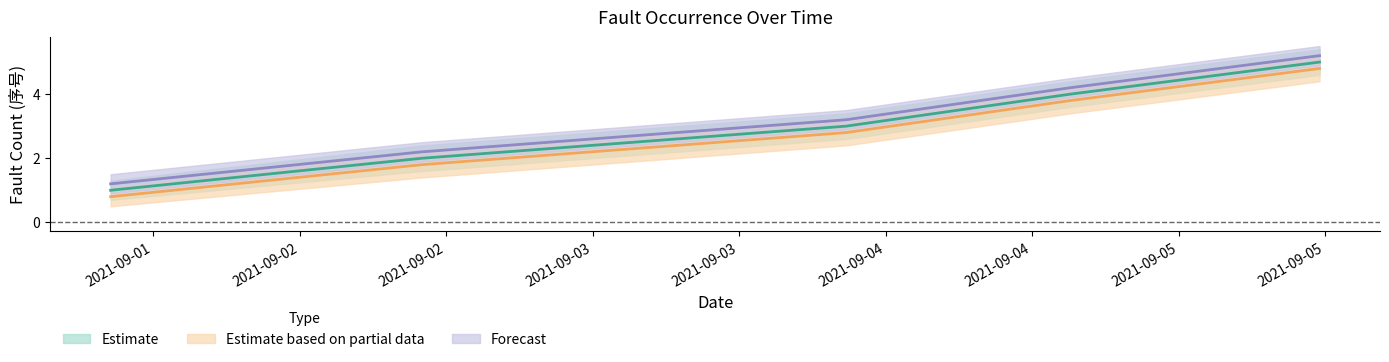

The Estimate based on partial data series shows 1.0 at 2021-09-03 20:45:20. True or false?

False